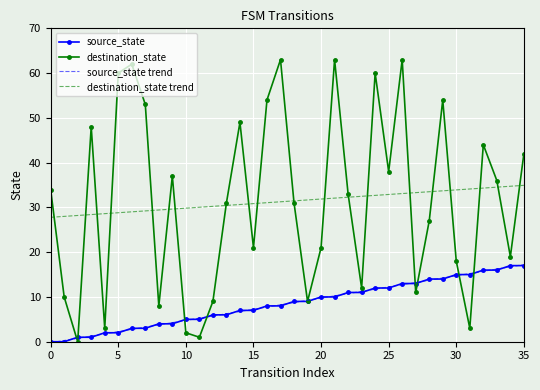

True or false: destination_state and source_state intersect in this chart.

True